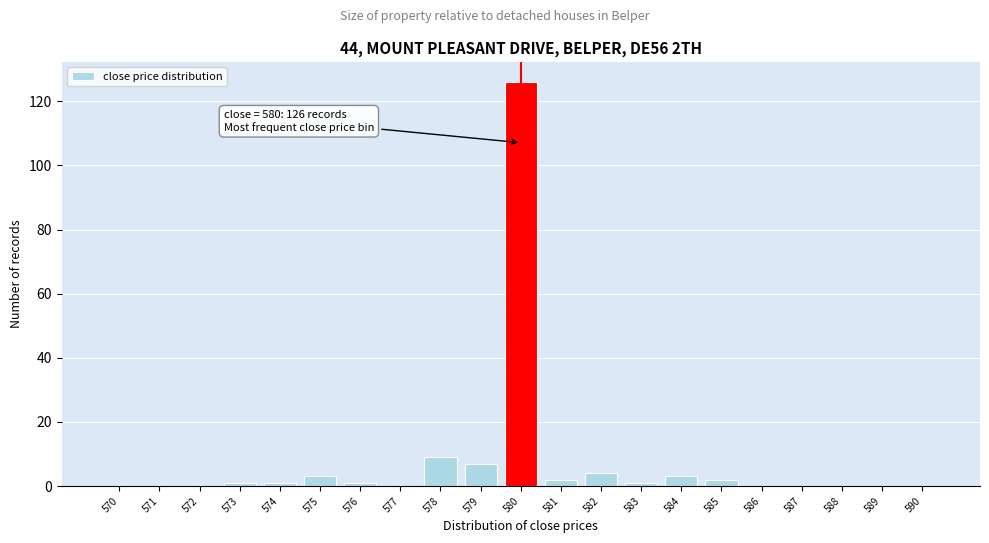

Reading left to right, what are all the values shown in this chart?

570=0	571=0	572=0	573=1	574=1	575=3	576=1	577=0	578=9	579=7	580=126	581=2	582=4	583=1	584=3	585=2	586=0	587=0	588=0	589=0	590=0